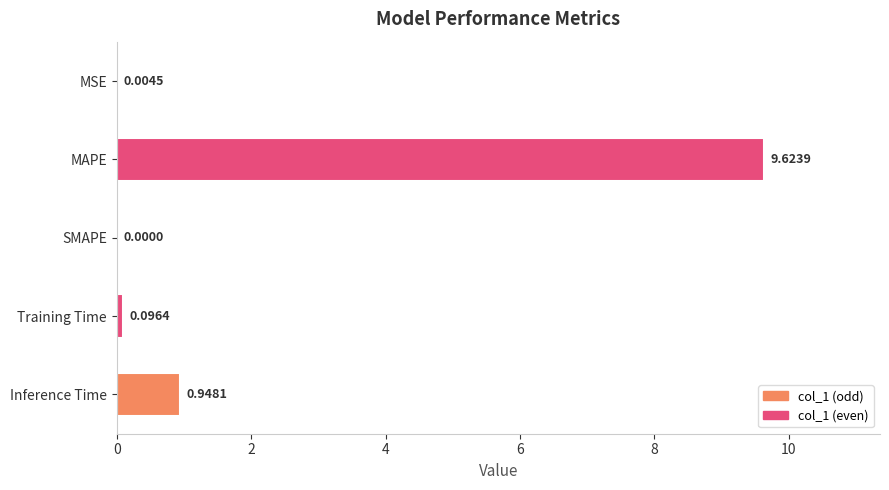

What is the sum of all values?

10.7